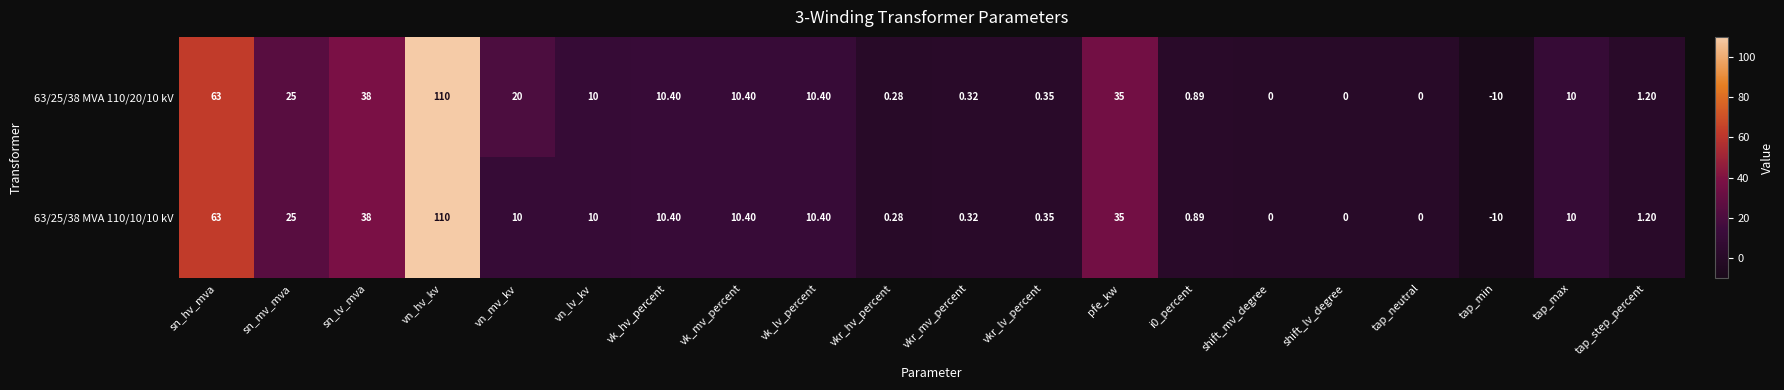

At which label does 63/25/38 MVA 110/20/10 kV first exceed 10?

sn_hv_mva